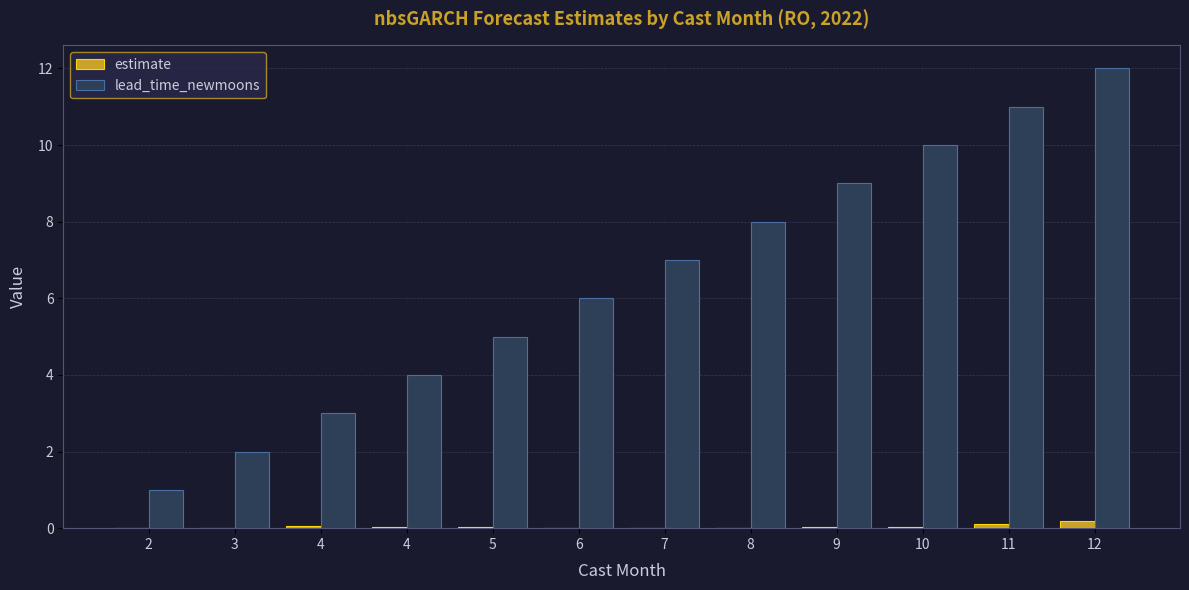

How many groups of bars are there?

12